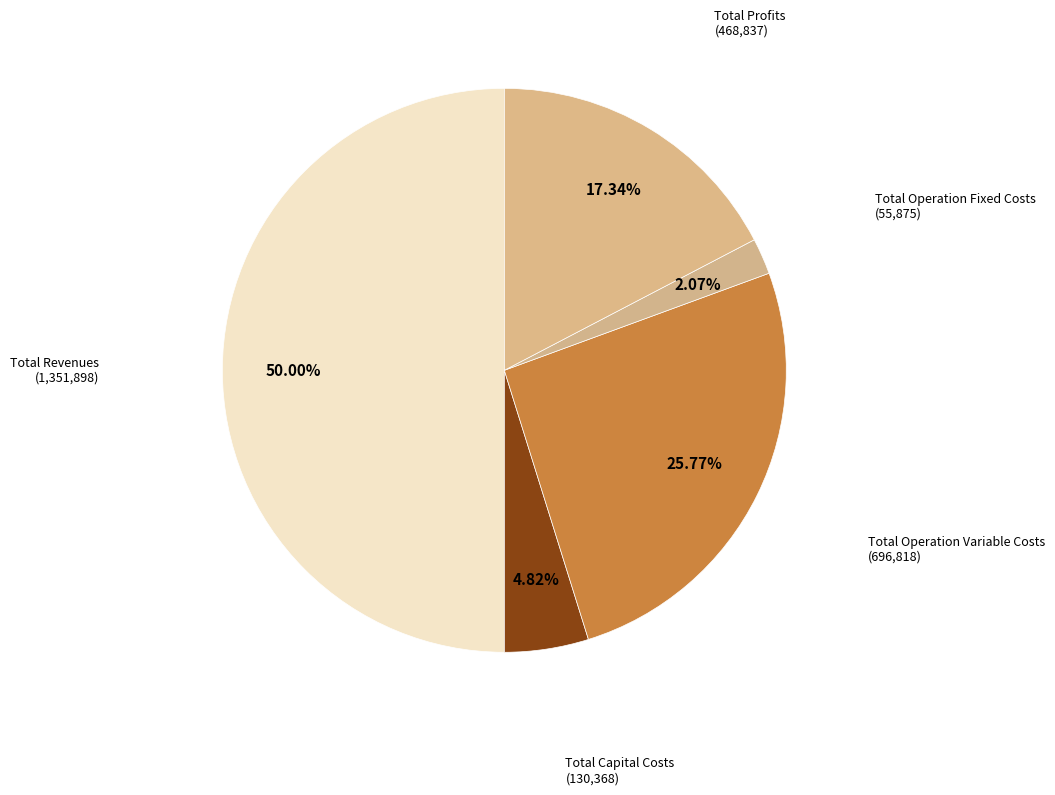

Count the number of slices in the pie.

5